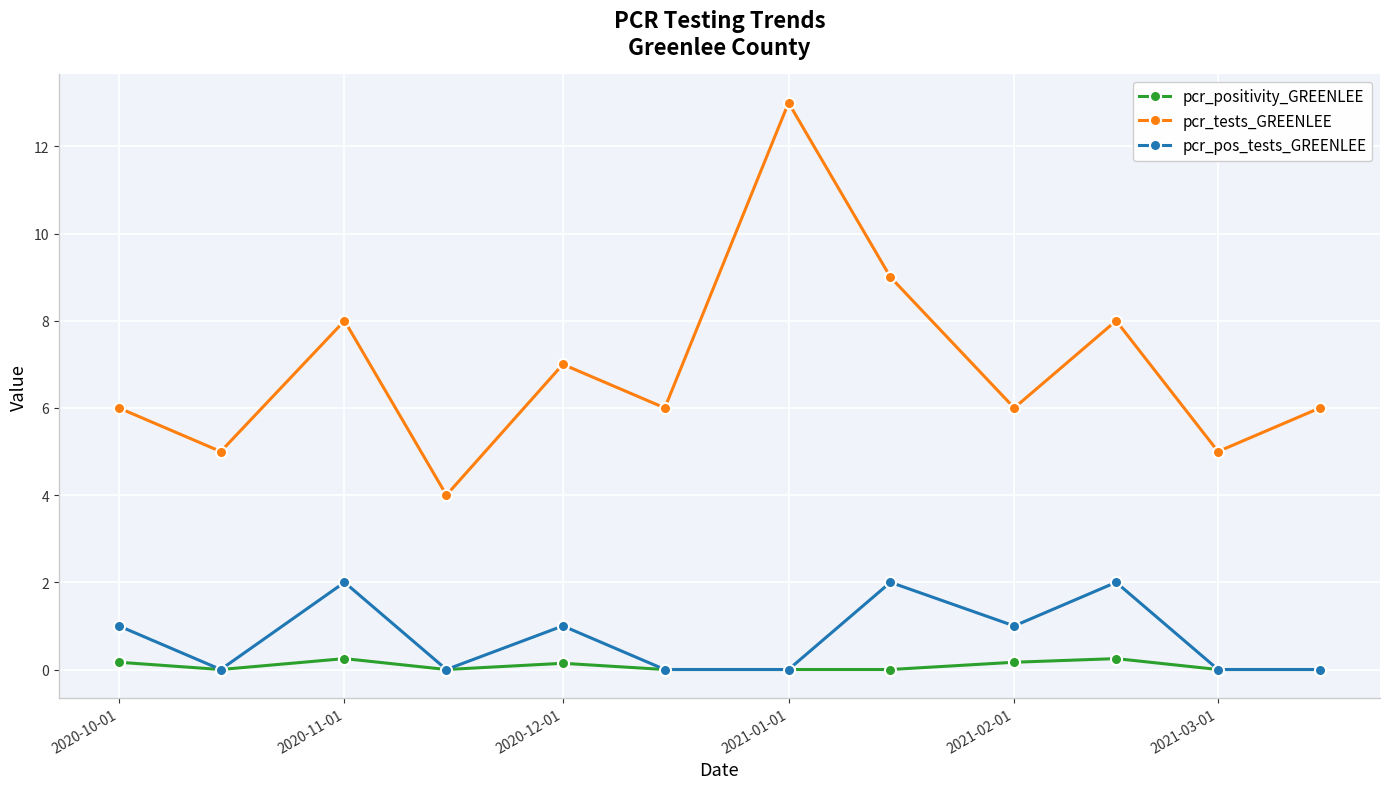

Which series has the largest total across all categories?

pcr_tests_GREENLEE